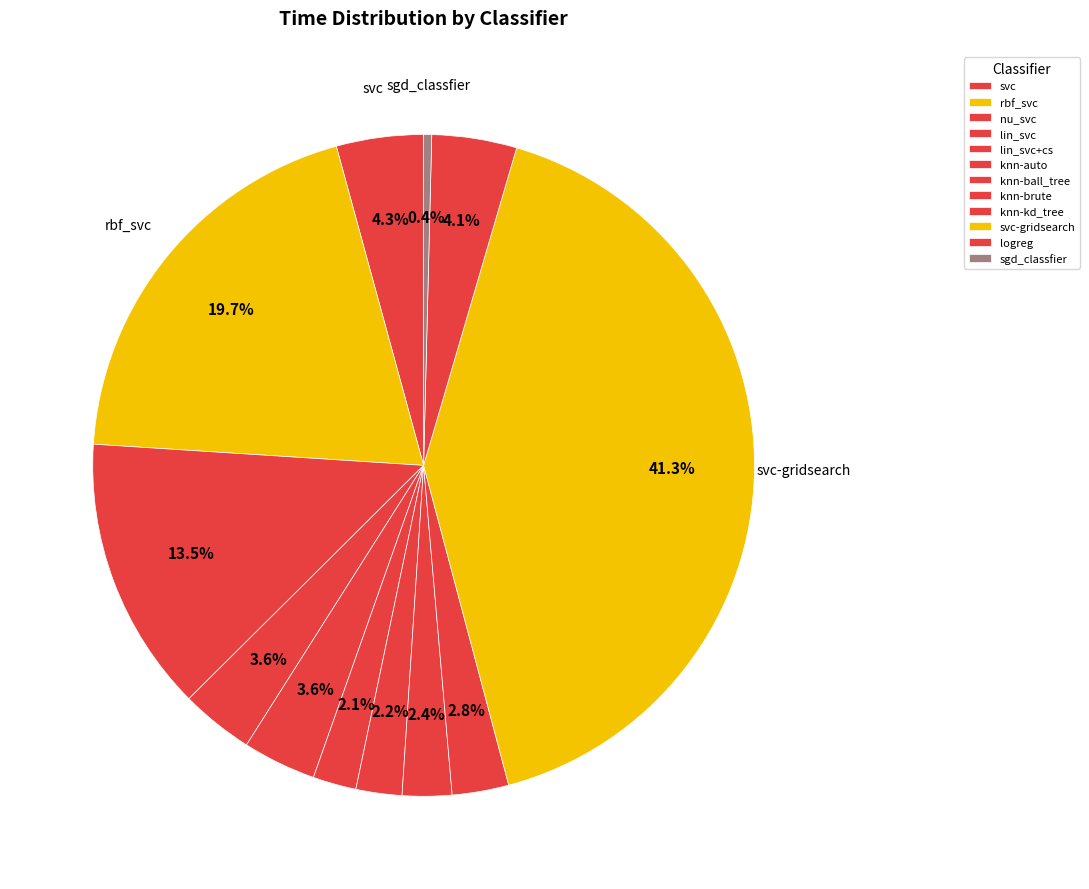

How many slices are in this pie chart?

12